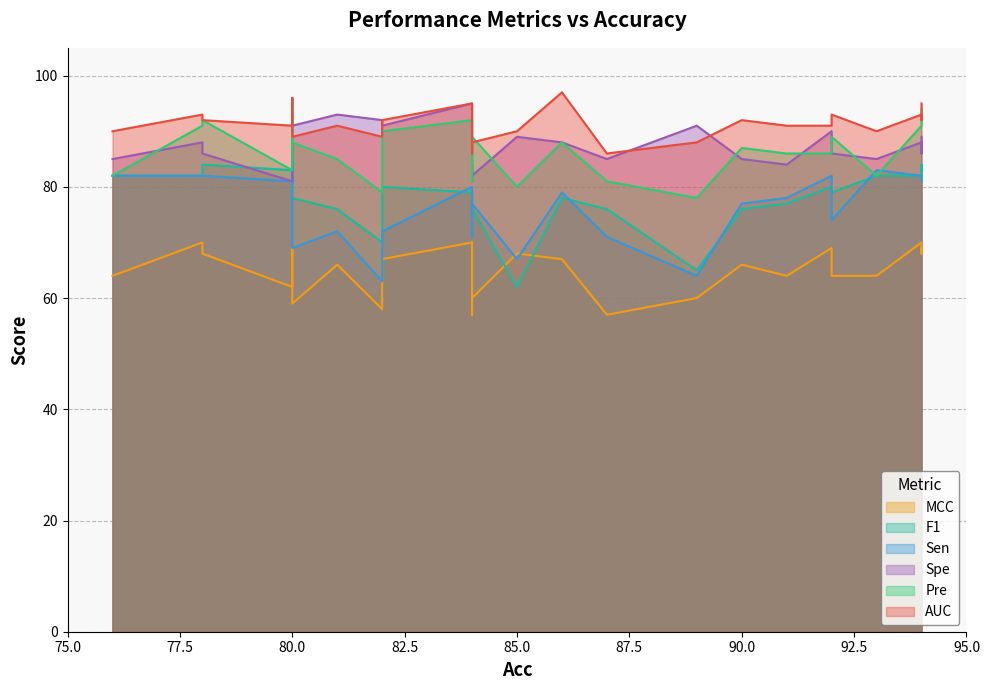

Which series has the largest range (max minus min)?

F1